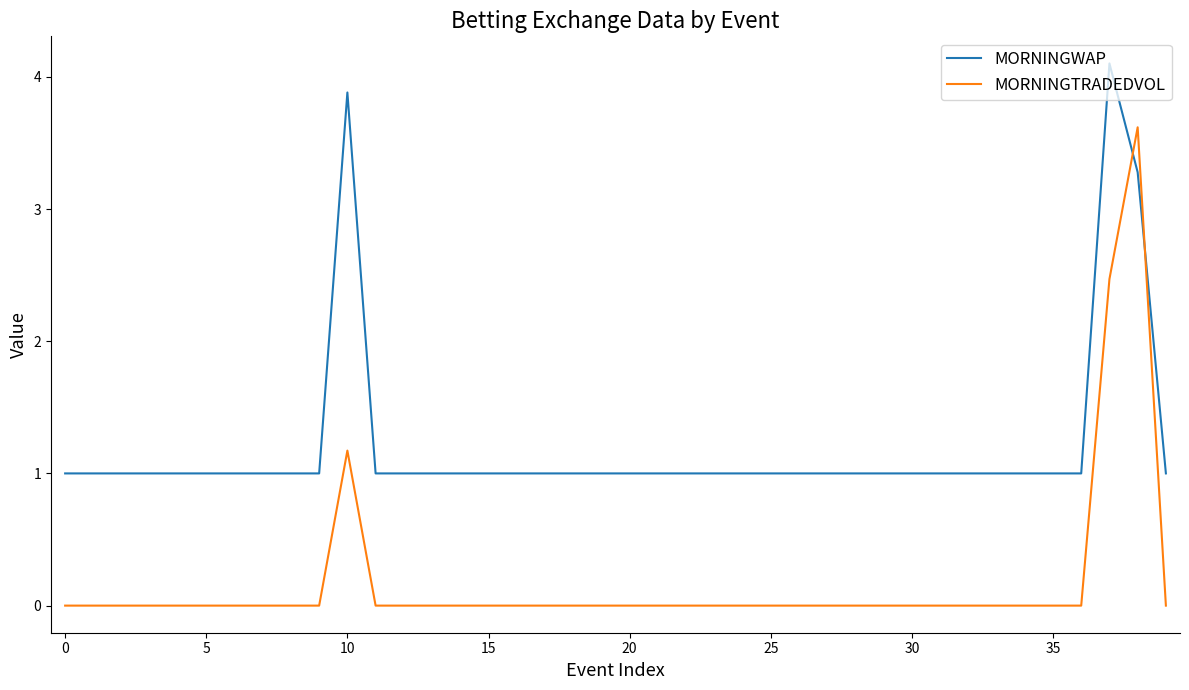

Which series has the largest total across all categories?

MORNINGWAP